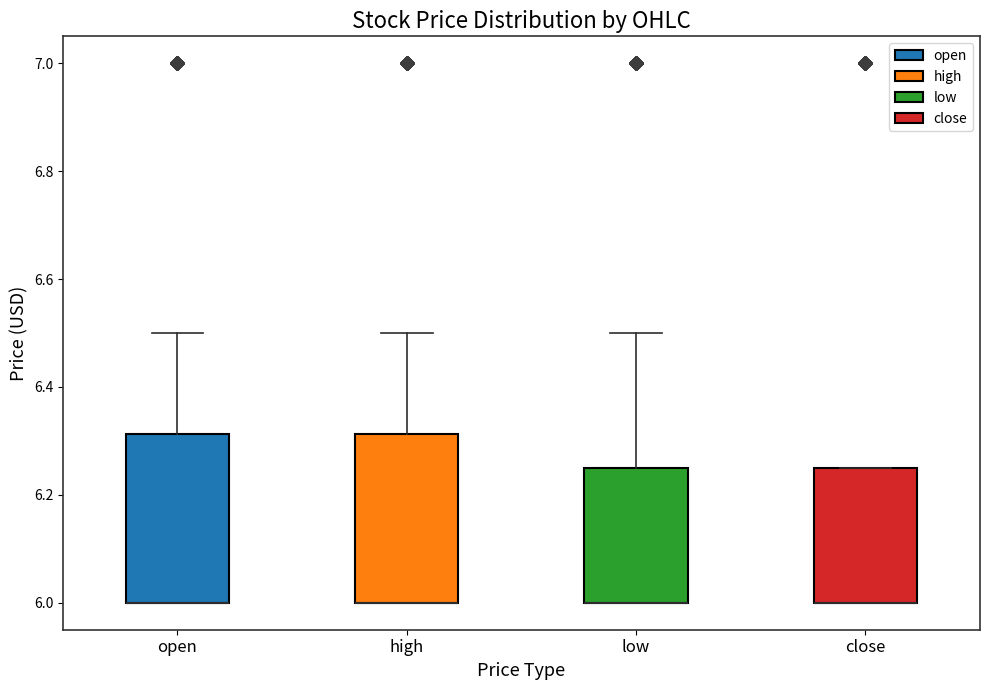

Reading left to right, read every box against the y-axis: the position of its median line, the range the box covers, and the ends of its whiskers. The values are not printed on the chart, so give them approximately, as read against the axis.

open: median 6.00 (drawn on the box's lower edge), box 6.00 to 6.32, whiskers 6.00 to 6.50
high: median 6.00 (drawn on the box's lower edge), box 6.00 to 6.32, whiskers 6.00 to 6.50
low: median 6.00 (drawn on the box's lower edge), box 6.00 to 6.26, whiskers 6.00 to 6.50
close: median 6.00 (drawn on the box's lower edge), box 6.00 to 6.26, whiskers 6.00 to 6.26